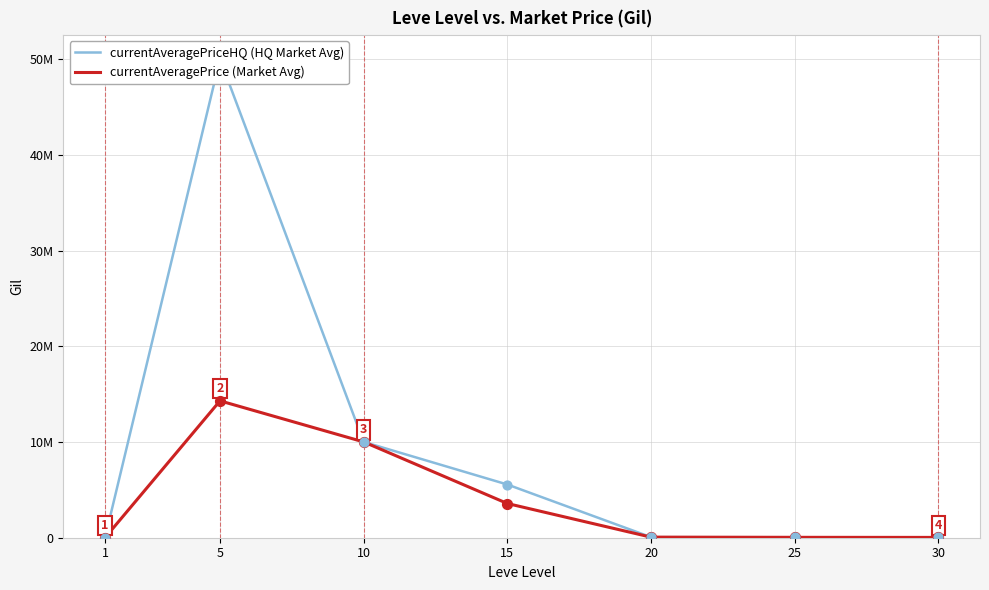

Which series has the largest total across all categories?

currentAveragePriceHQ (HQ Market Avg)